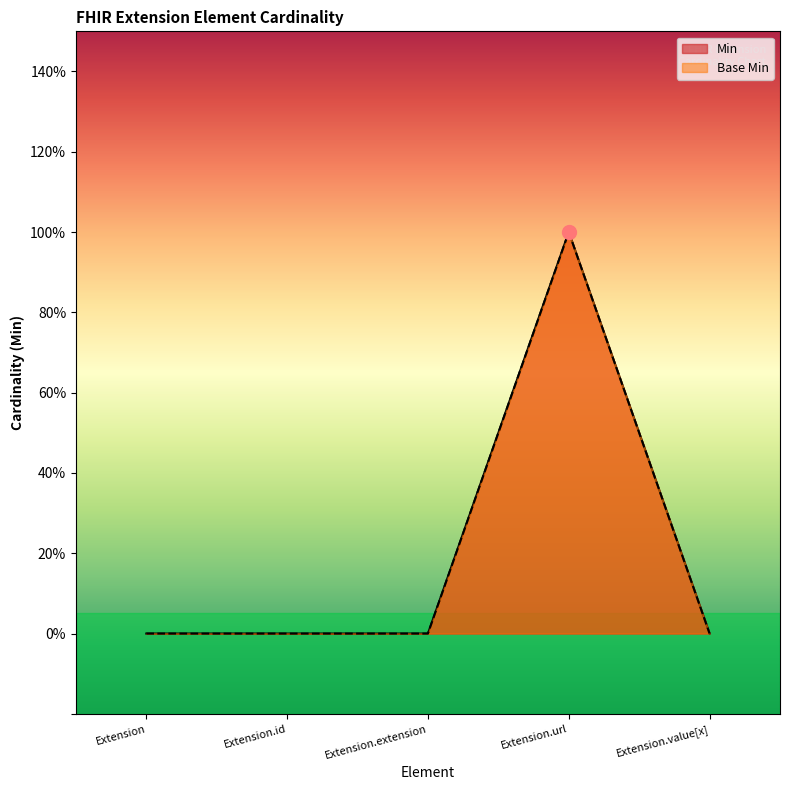

Which series has the widest spread of values?

Min